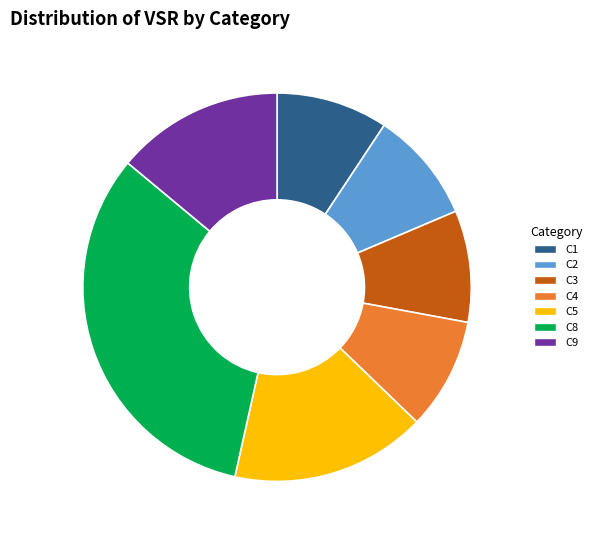

Which slice is the largest?

C8